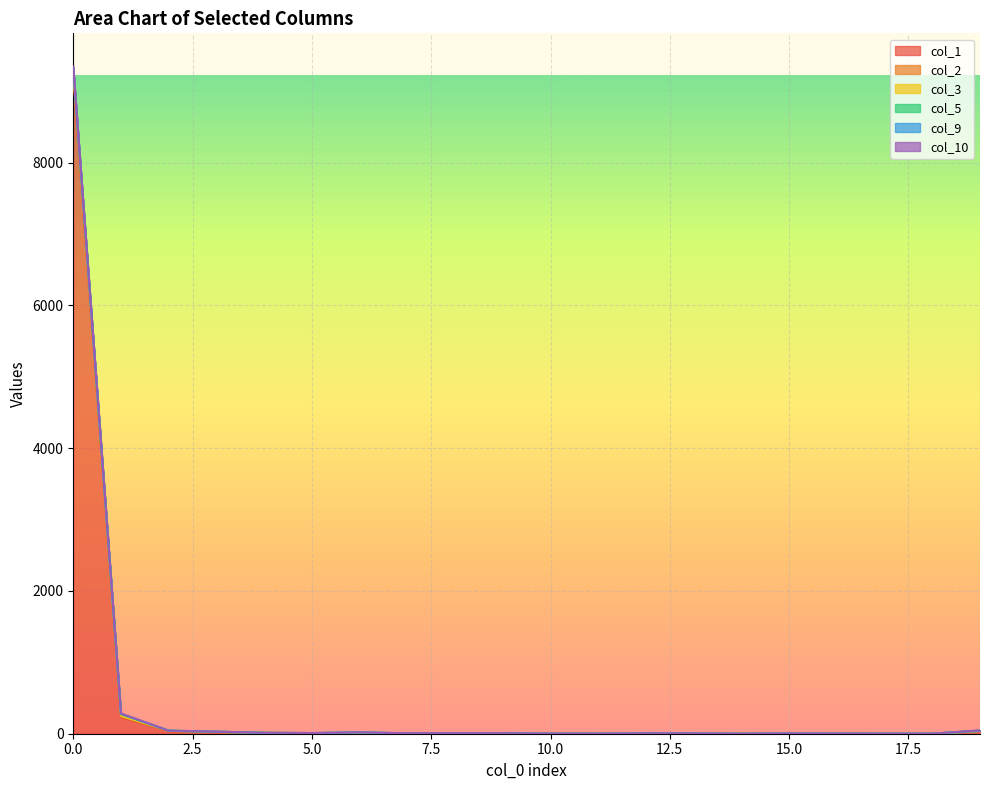

True or false: col_2 has a value of 22 at 14.

False